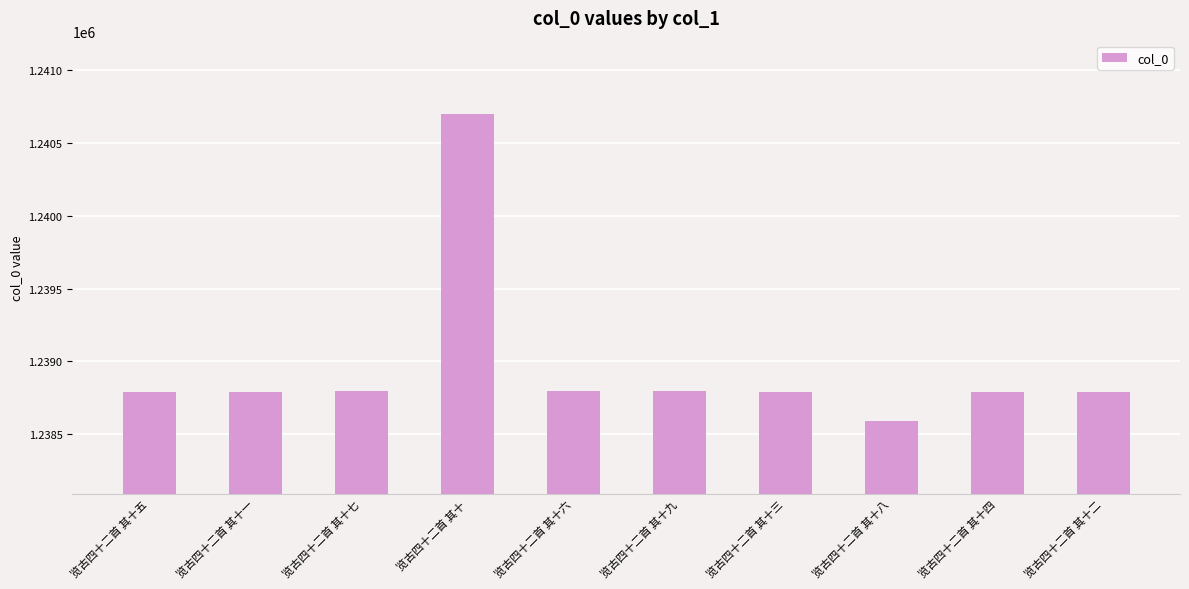

What is the average value?

1238963